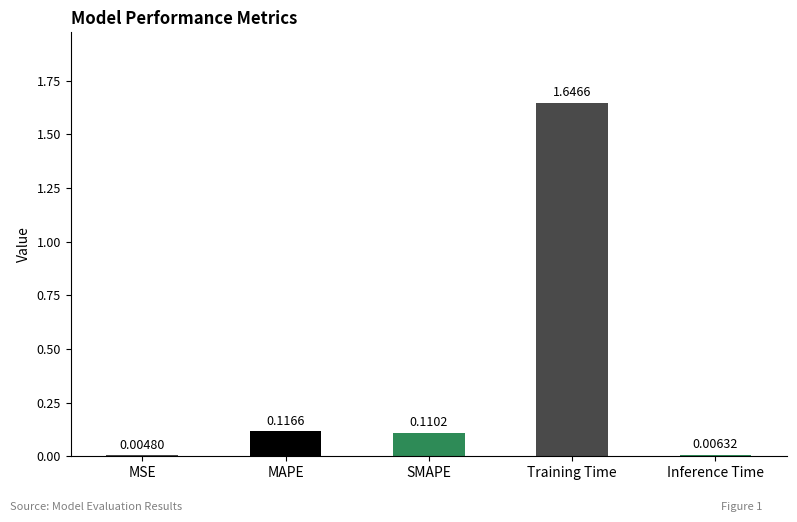

What is the sum of all values?

1.9